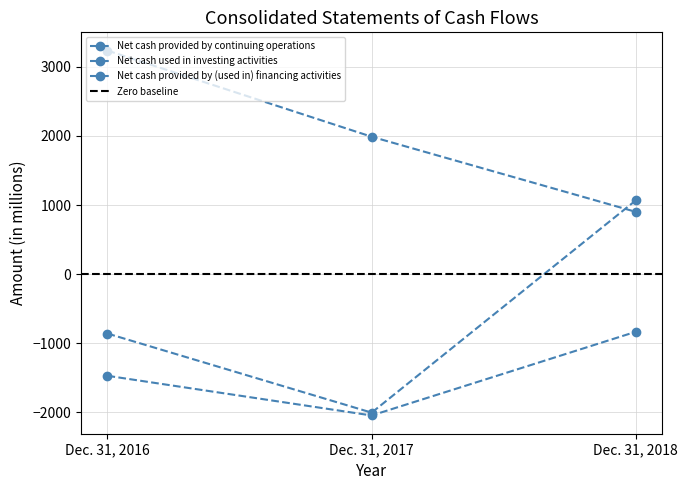

How many lines are shown in the chart?

3